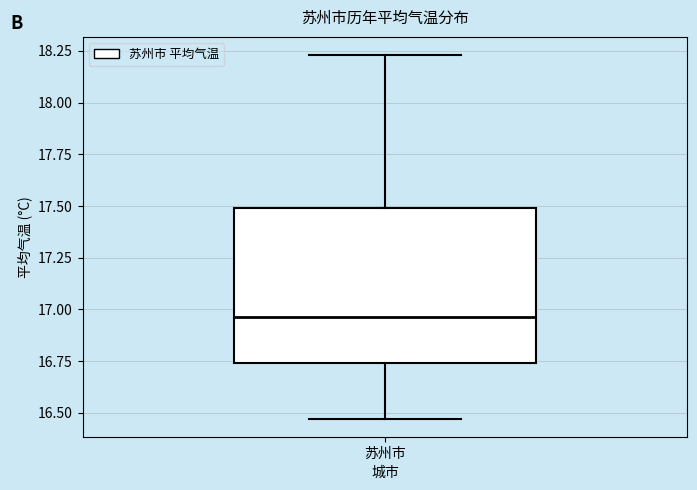

Where does the median line of the box for 苏州市 sit on the y-axis? The values are not printed on the chart, so give them approximately, as read against the axis.

16.95